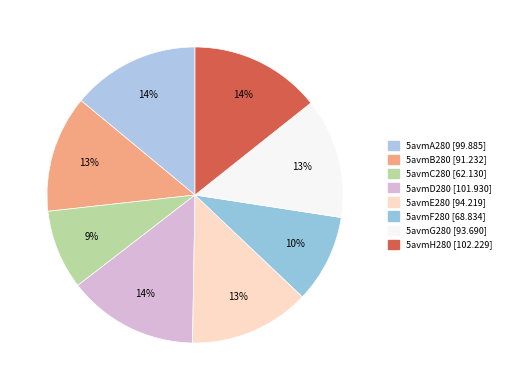

What percentage is the 5avmE280 slice, to the nearest percent?

13%